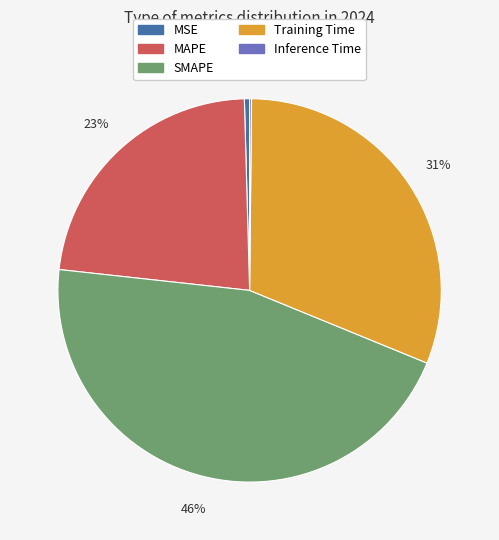

To the nearest percent, what portion does Training Time represent?

31%